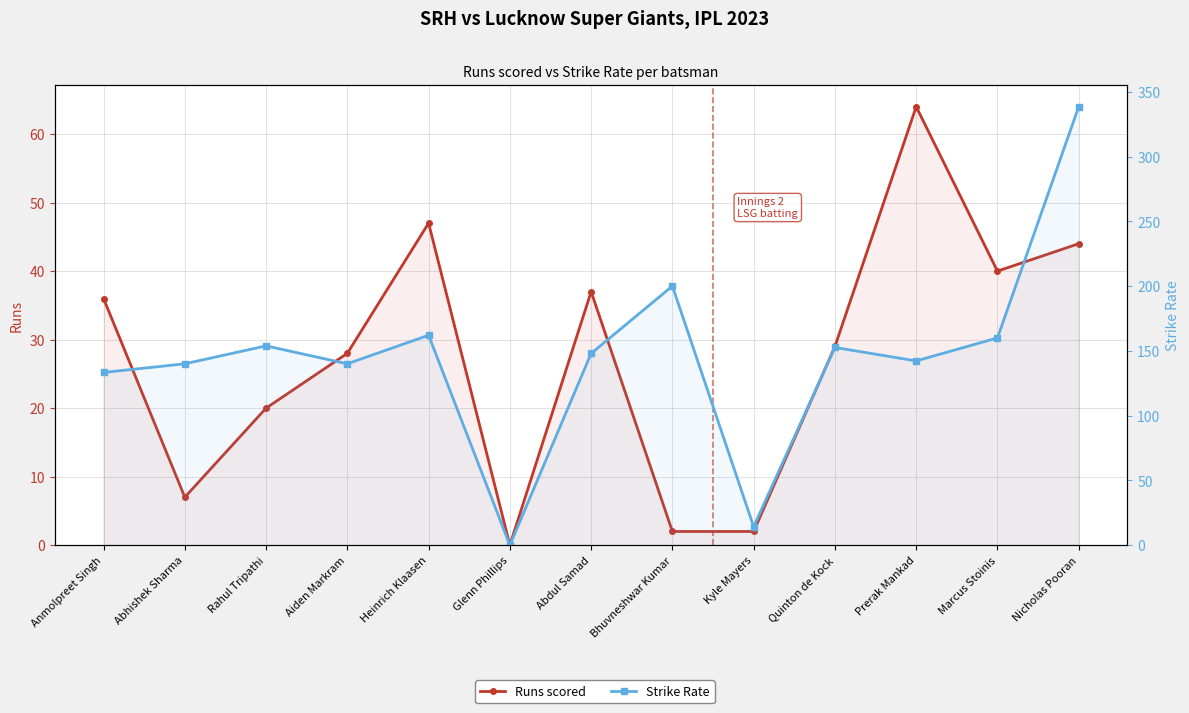

Between Aiden Markram and Marcus Stoinis, which is larger?

Marcus Stoinis